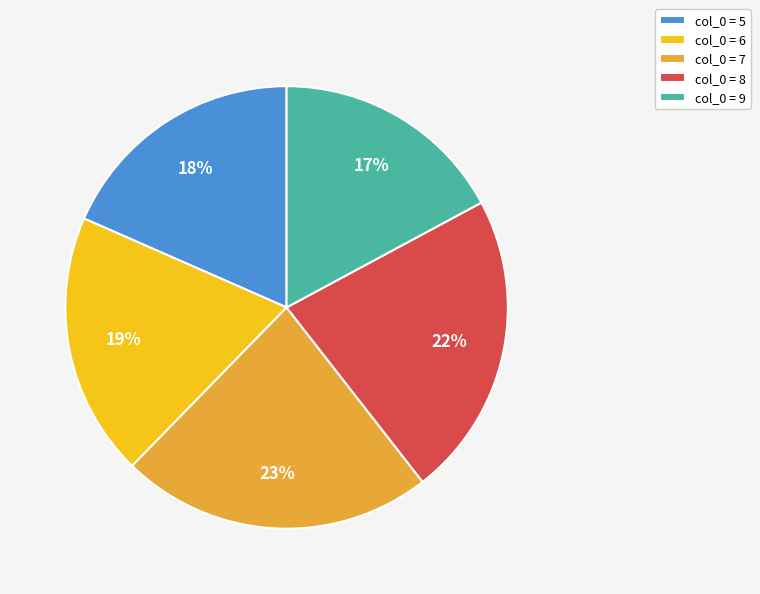

Combined, do col_0 = 7 and col_0 = 5 account for over 50%?

No